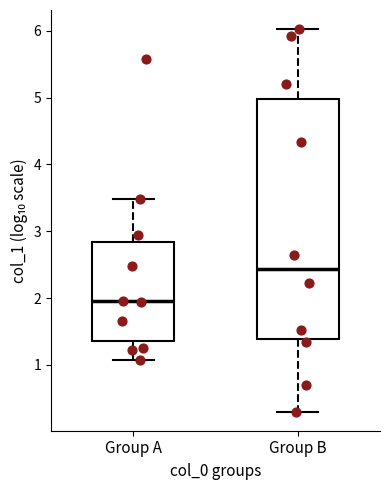

Which box is the tallest, from its lower edge to its upper edge?

Group B